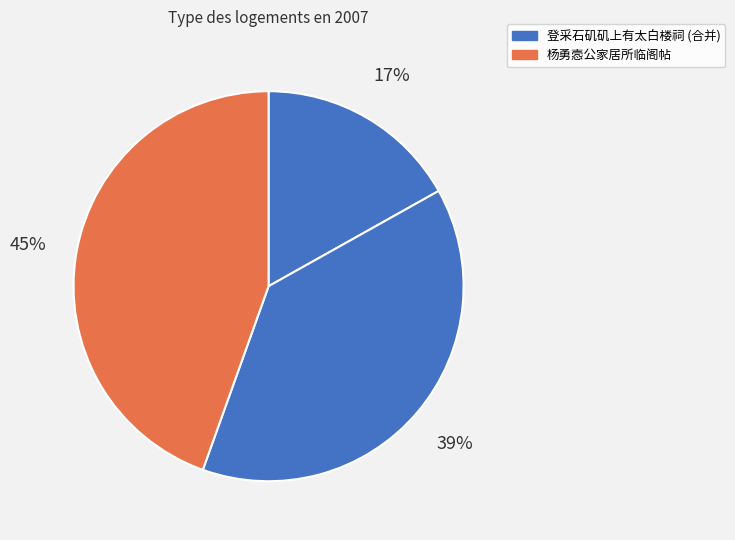

Count the number of slices in the pie.

3